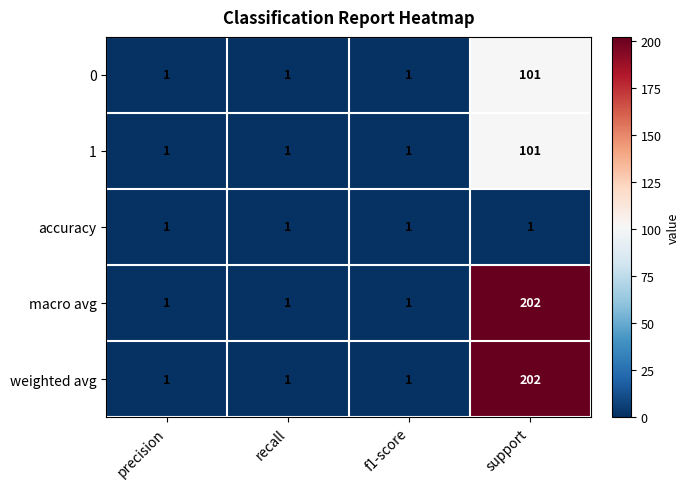

How many data points in 0 are above 1?

1